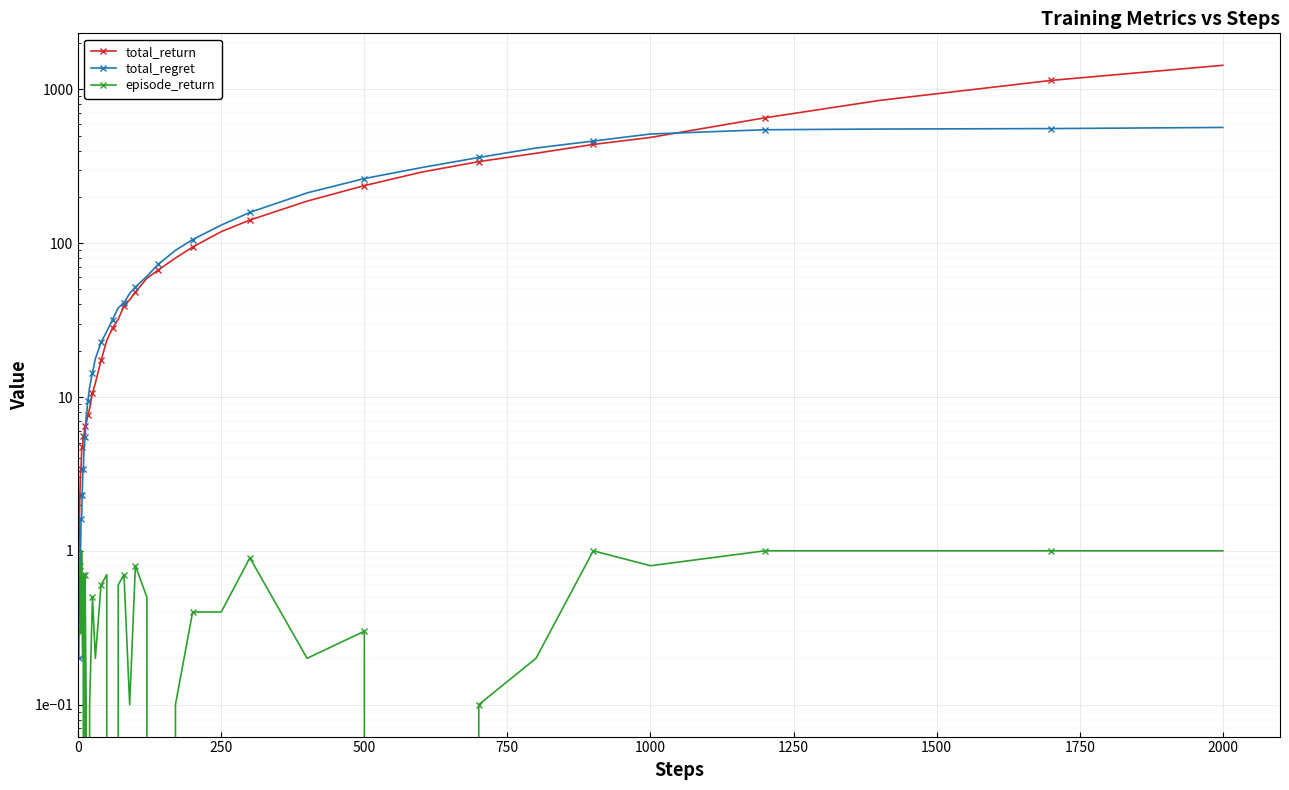

What is the difference between the maximum and minimum values in the episode_return series?

1.0